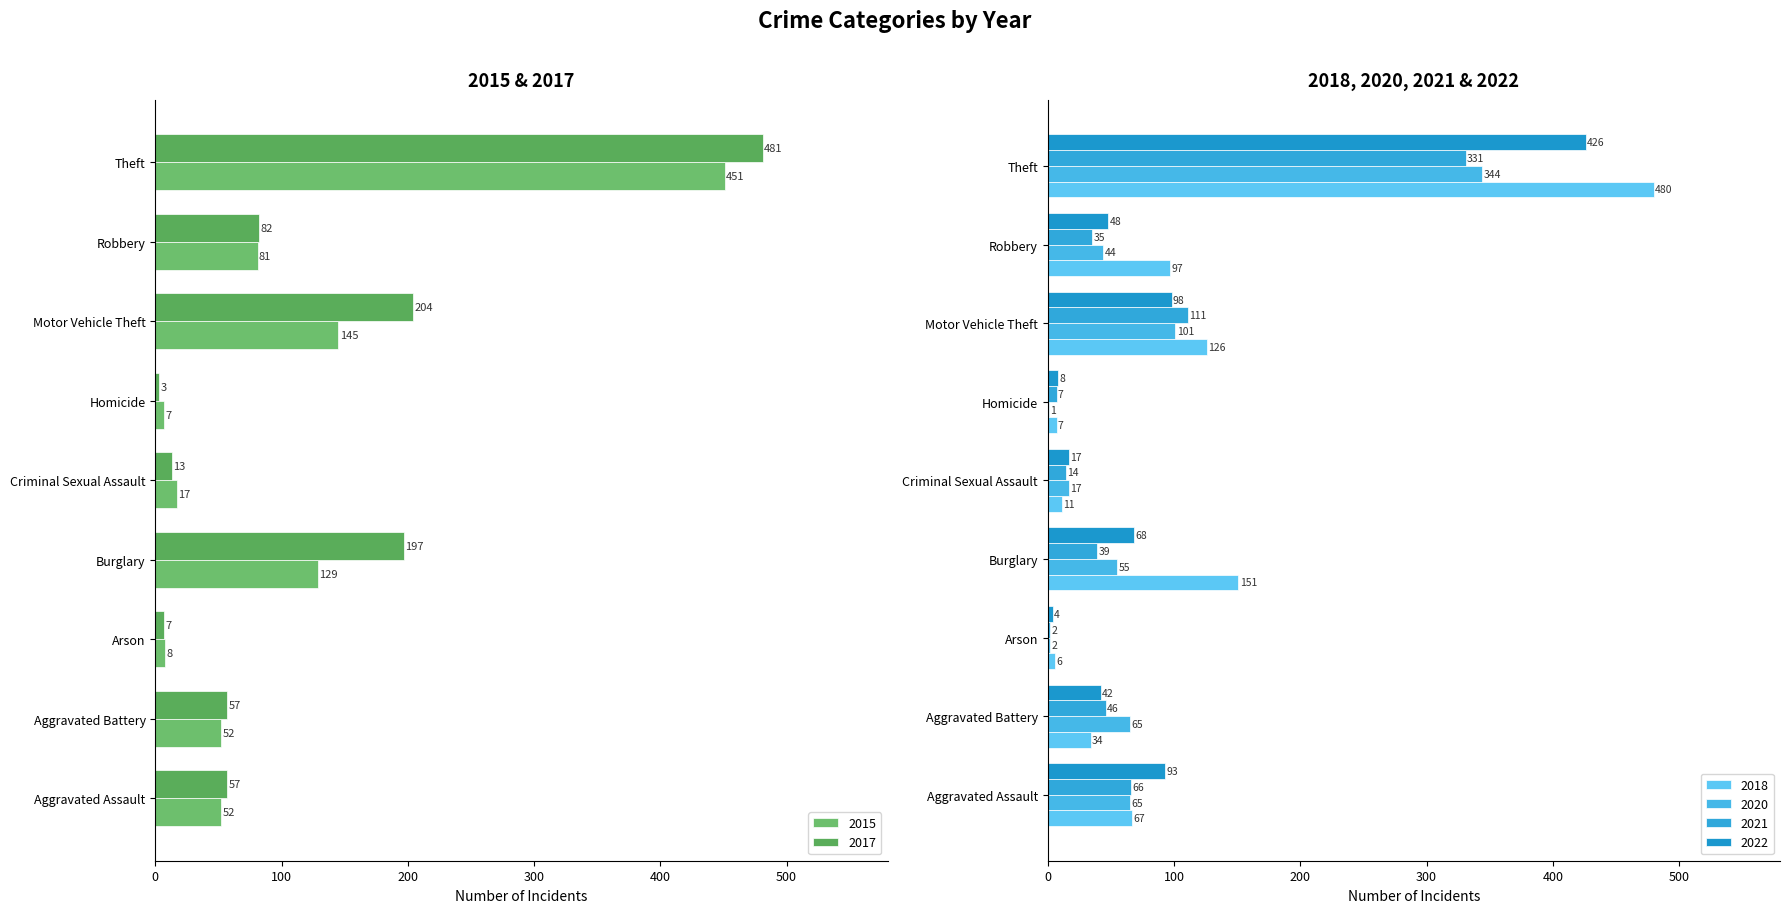

What is the difference between the 2015 values at Burglary and Homicide?

122